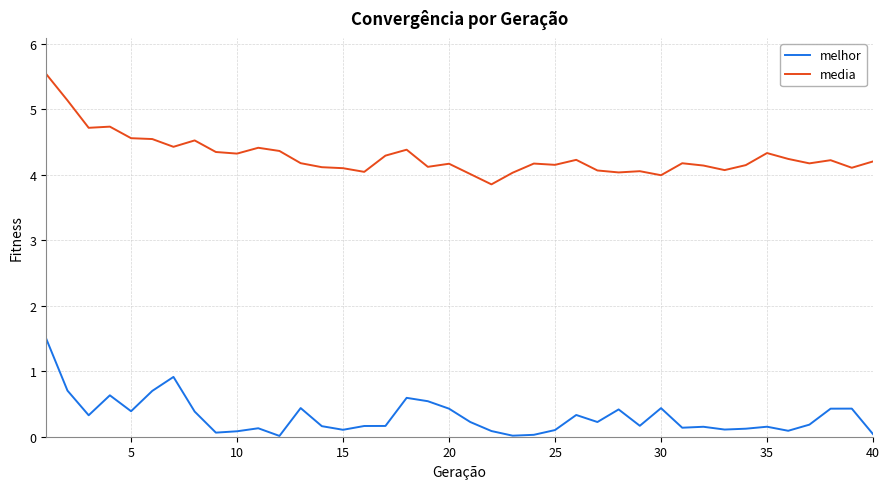

What are all the series names shown in the legend?

melhor, media